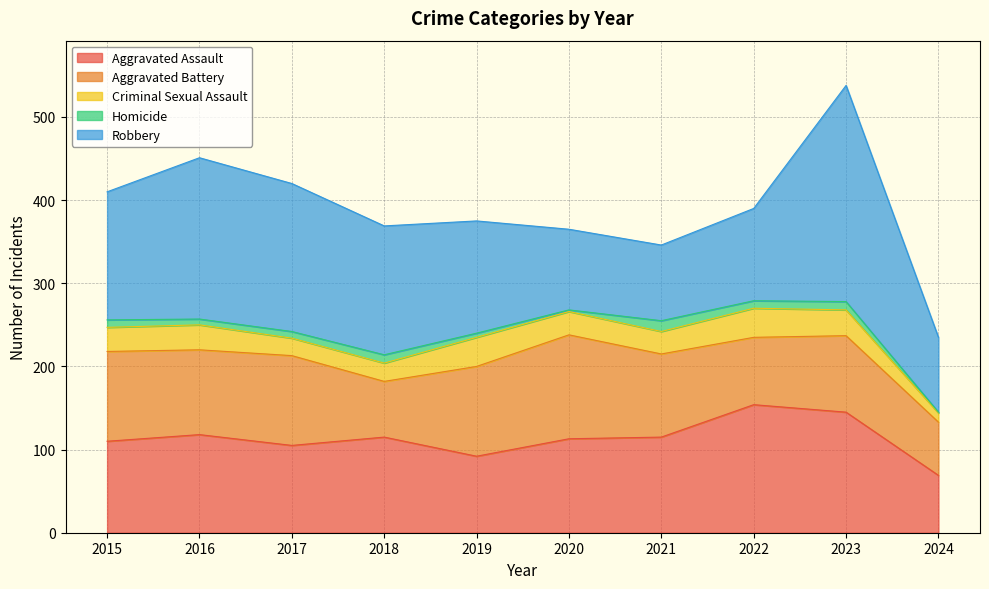

Where is the first local minimum for Robbery?

2021